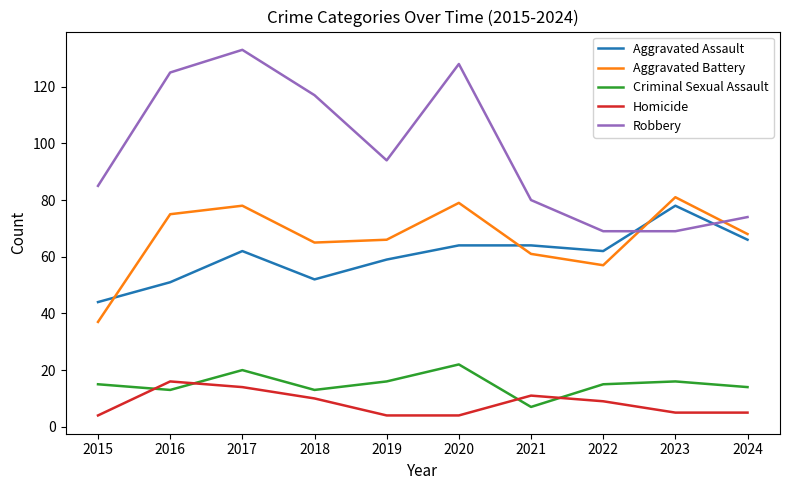

At which category is the sum across all series the highest?

2017